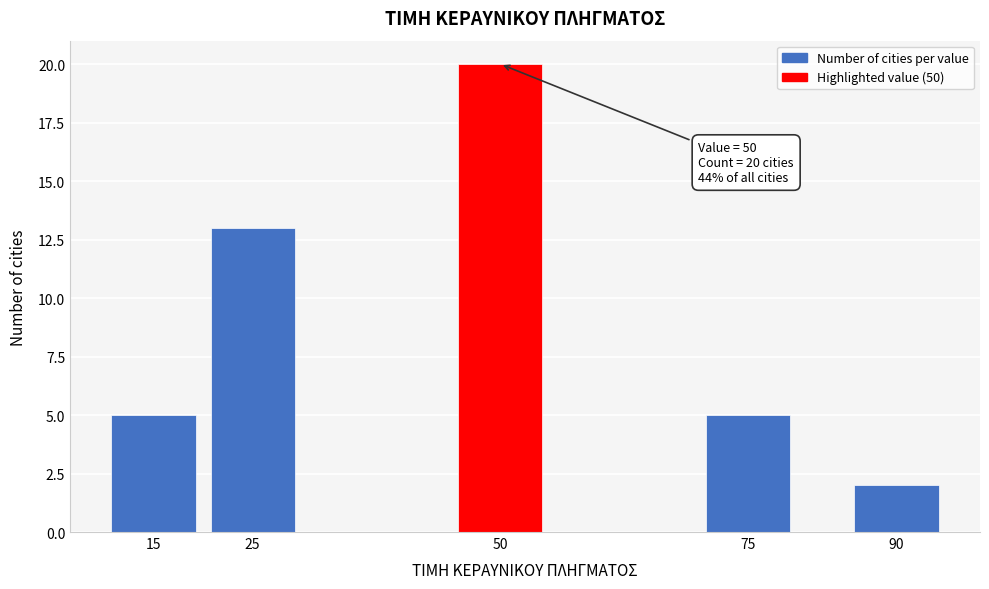

Reading left to right, extract all data points from this chart.

15=5	25=13	50=20	75=5	90=2